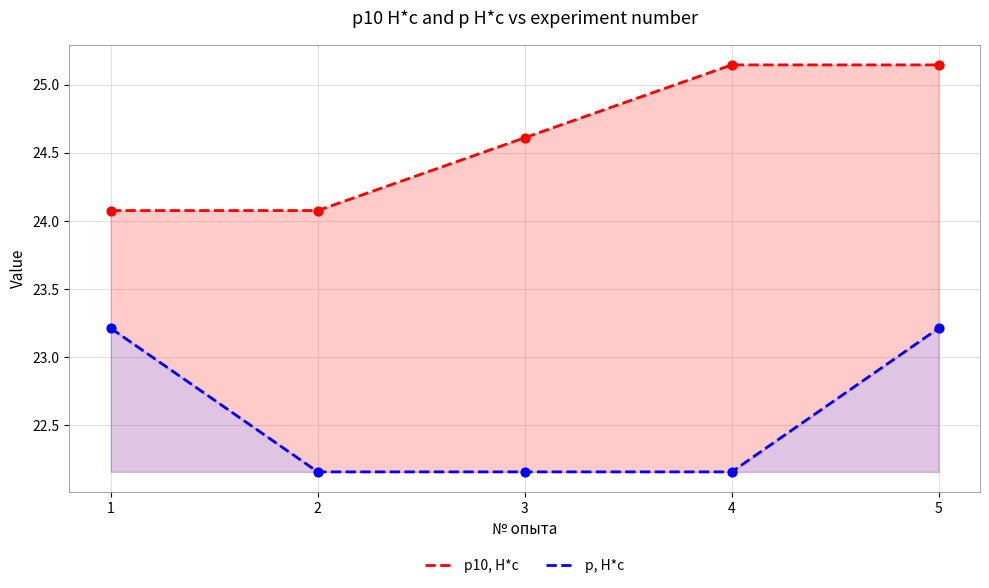

Is the value of p, H*c at 4 greater than the value of p10, H*c at 2?

No